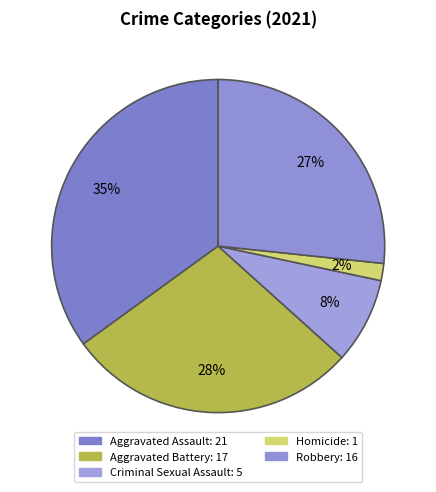

To the nearest percent, what is the average slice percentage?

20%